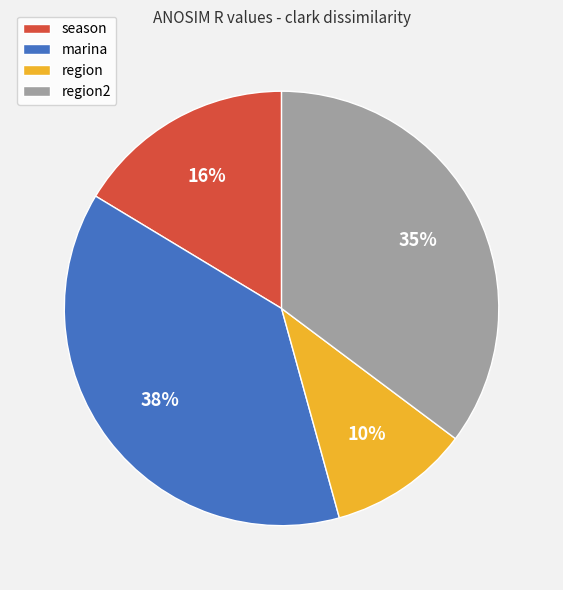

To the nearest percent, what is the average slice percentage?

25%